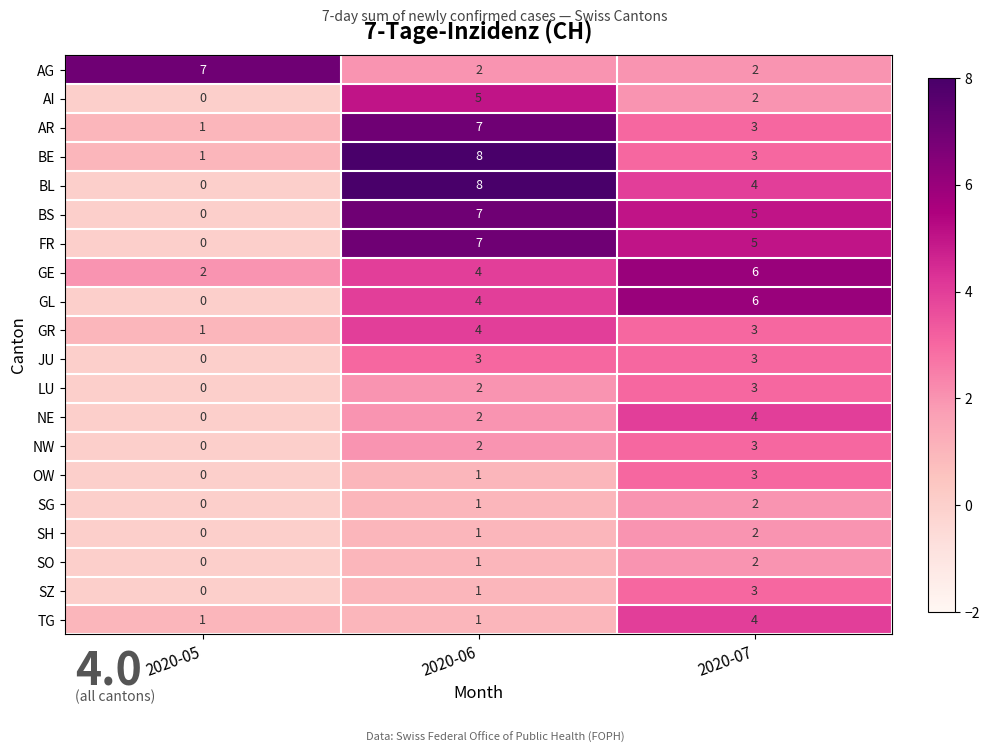

At which label does GR reach its peak?

2020-06